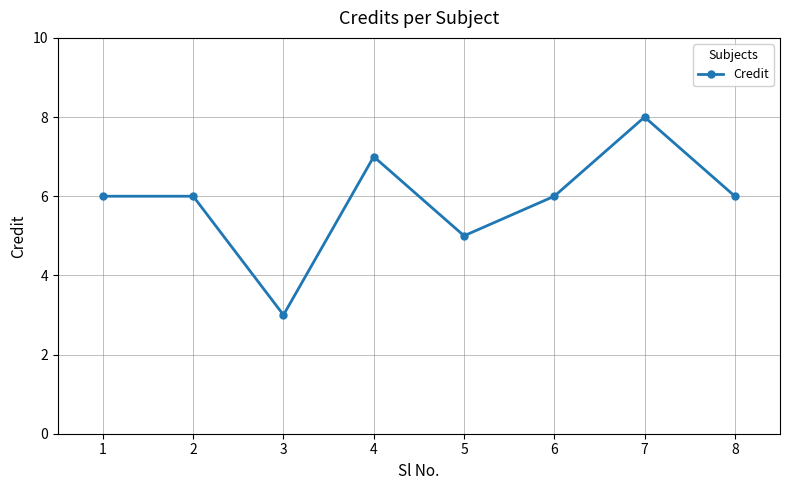

Count the values in the range 6 to 7.

5